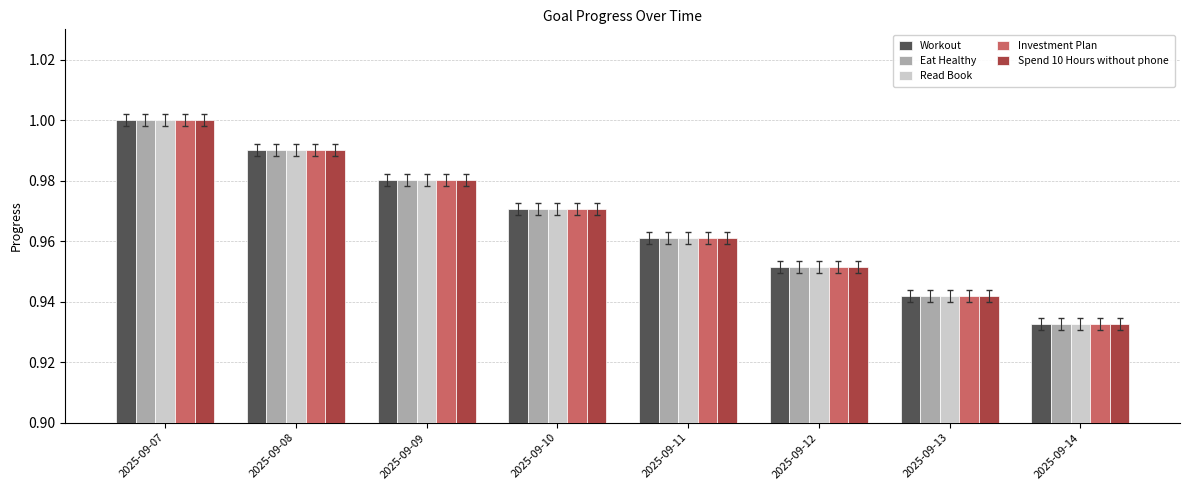

Rank the categories by Read Book value from lowest to highest.

2025-09-14, 2025-09-13, 2025-09-12, 2025-09-11, 2025-09-10, 2025-09-09, 2025-09-08, 2025-09-07